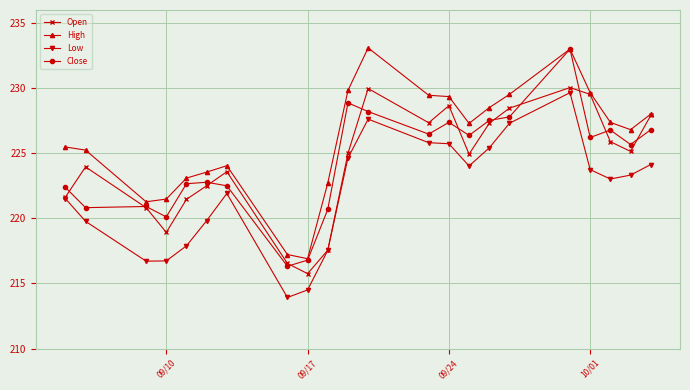

Which series has the largest total across all categories?

High